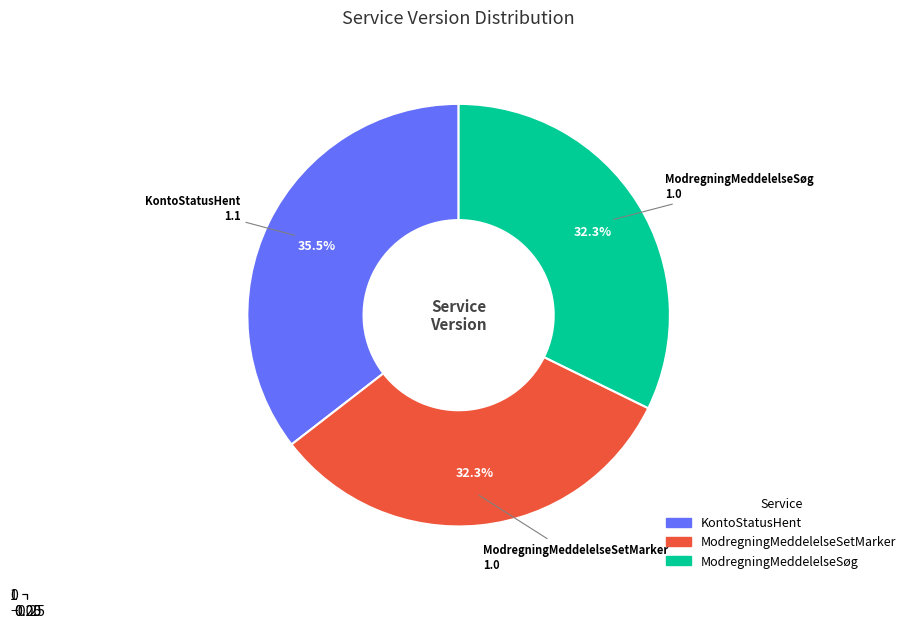

Which slice is the smallest?

ModregningMeddelelseSetMarker